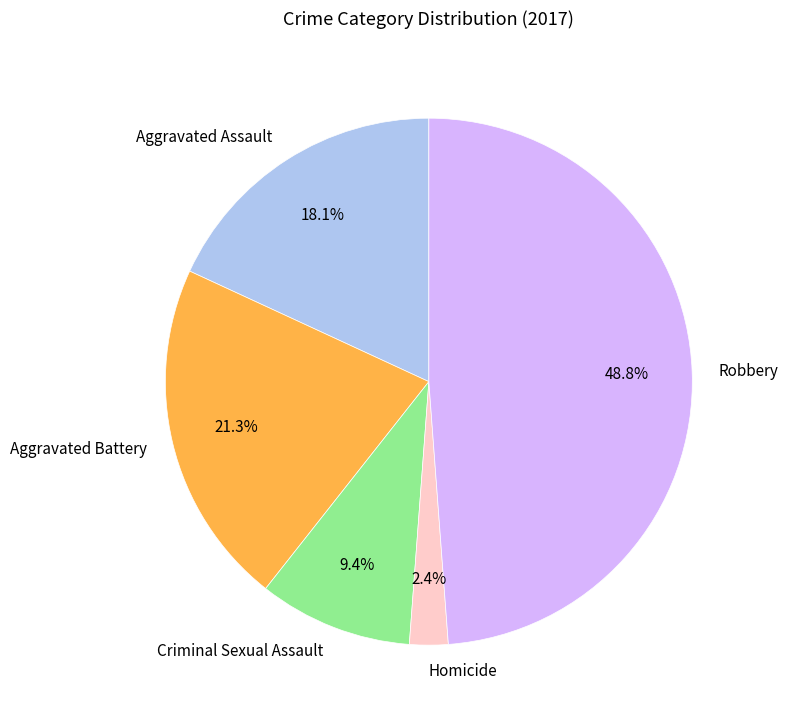

Is Aggravated Assault the majority of the pie?

No